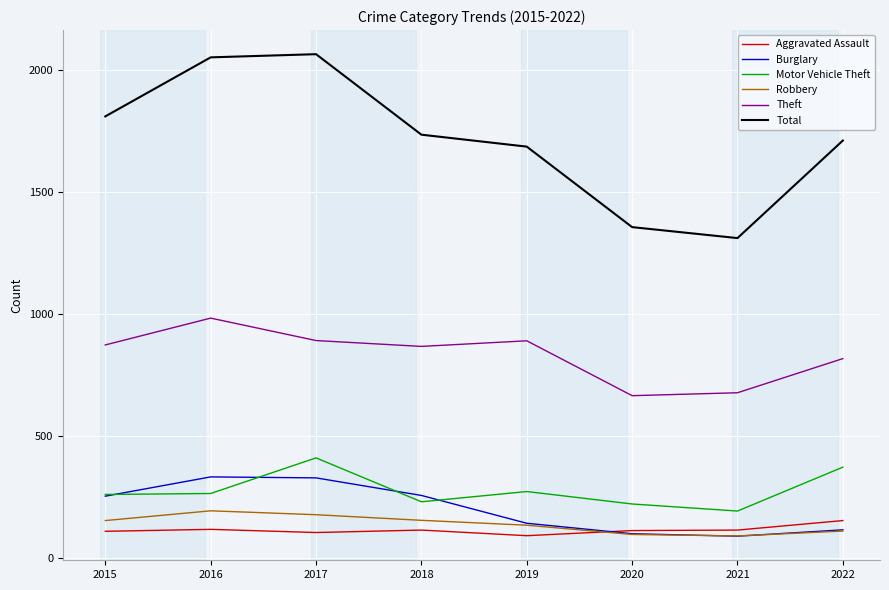

How many series are shown in this chart?

6